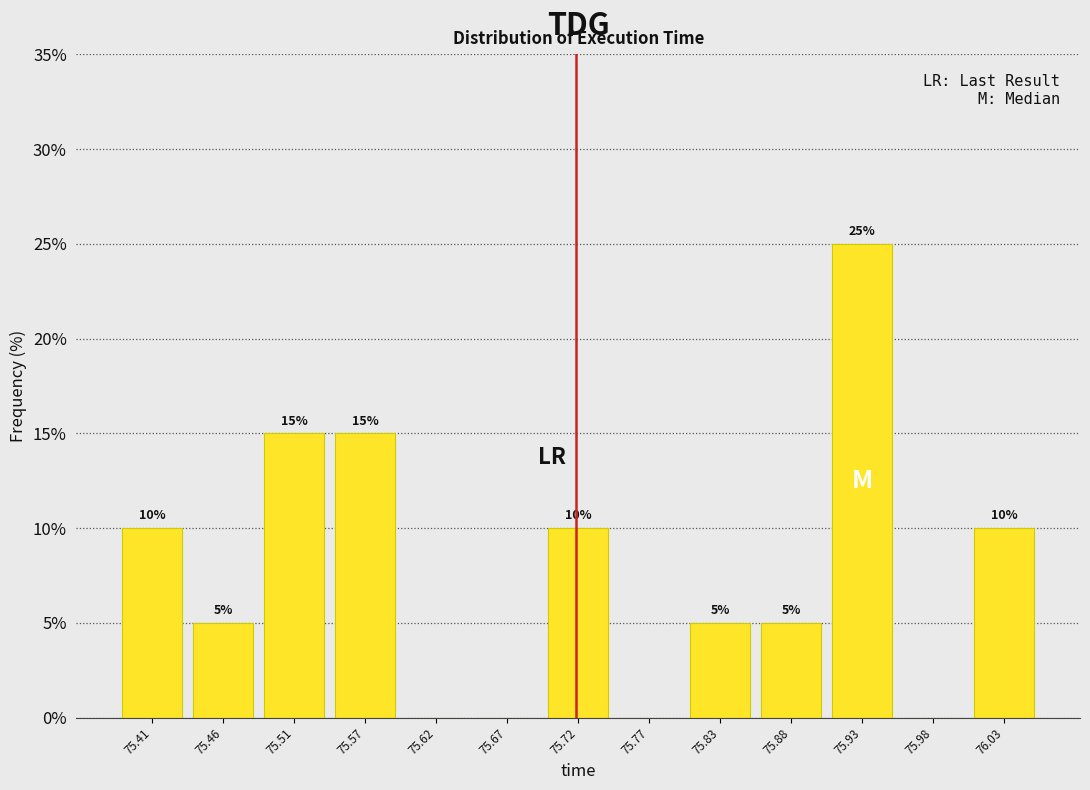

Which range on the x-axis has the tallest bar?

75.90 to 75.96